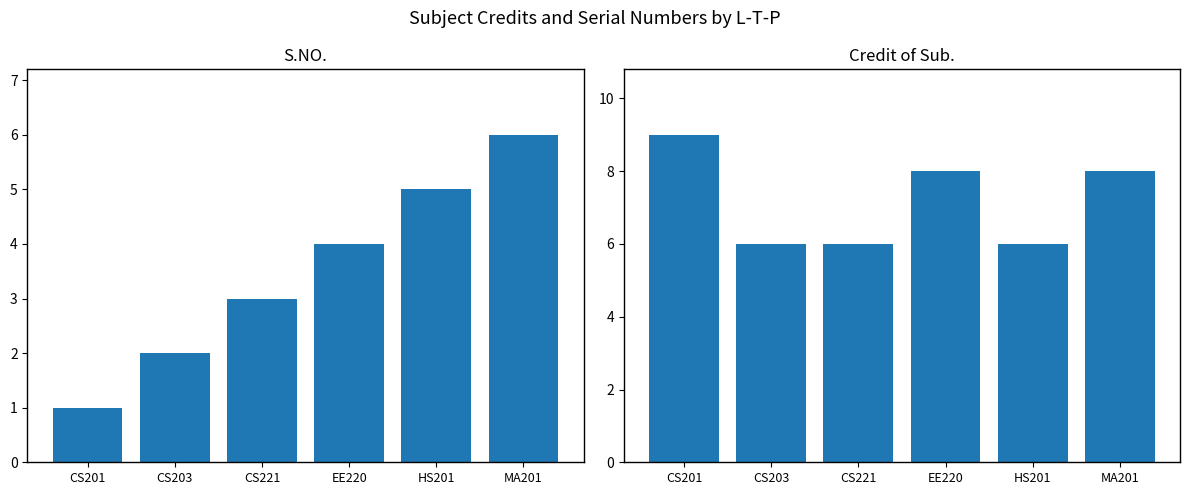

Which label corresponds to the largest value in the chart?

CS201